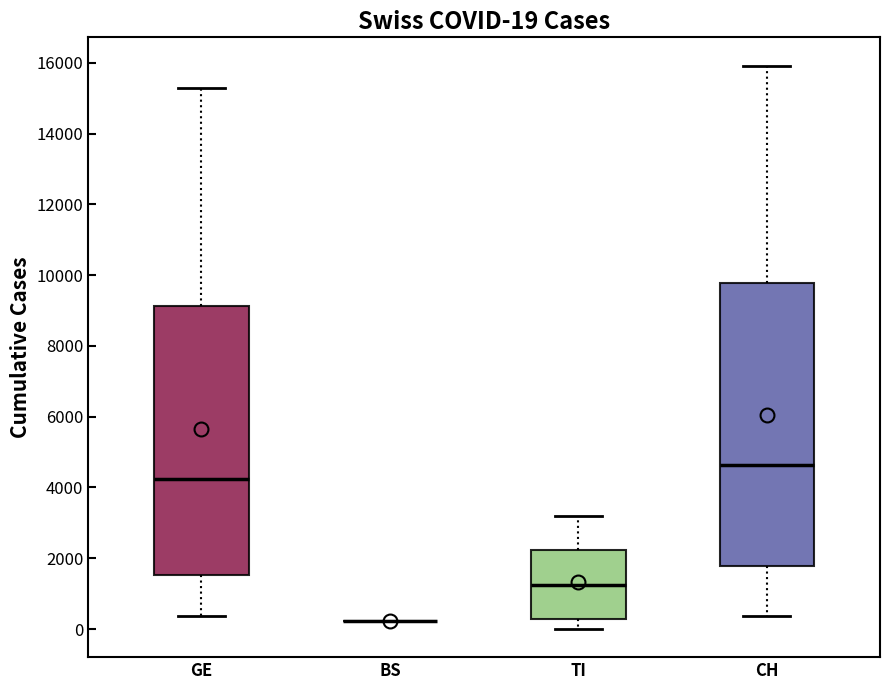

Which box is the tallest, from its lower edge to its upper edge?

CH